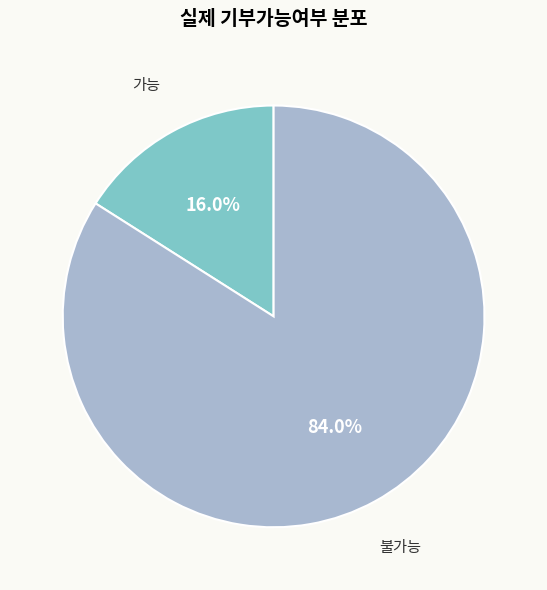

How many segments does this pie chart have?

2